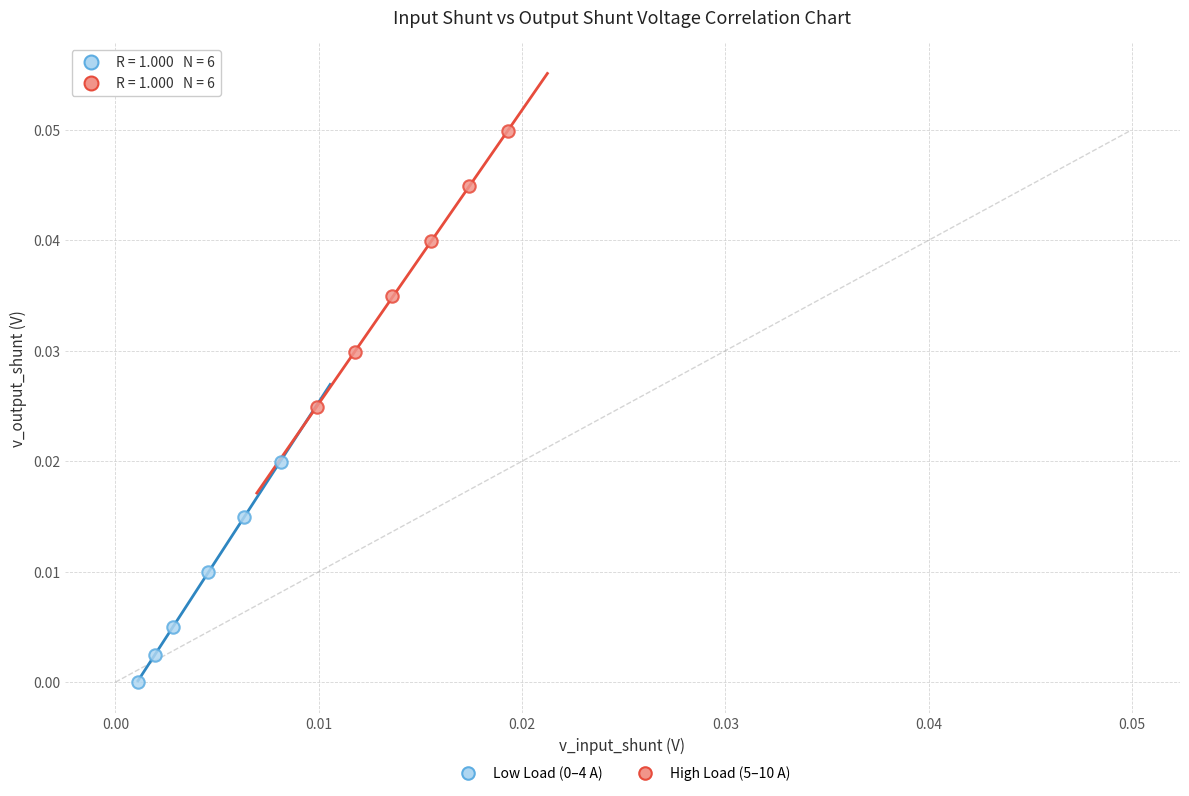

Which series has the largest Y range (max minus min)?

High Load (5–10 A)